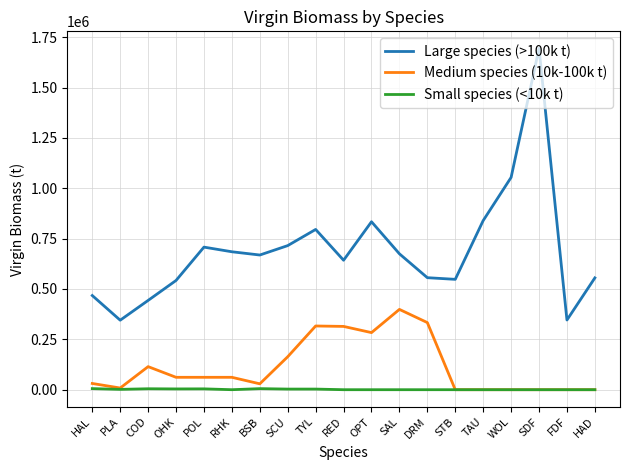

At which category is the sum across all series the highest?

SDF